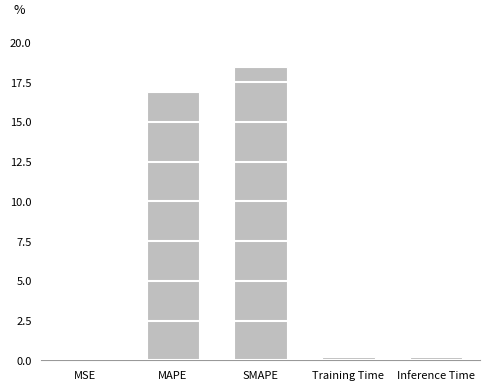

What is the sum of all values?

35.8